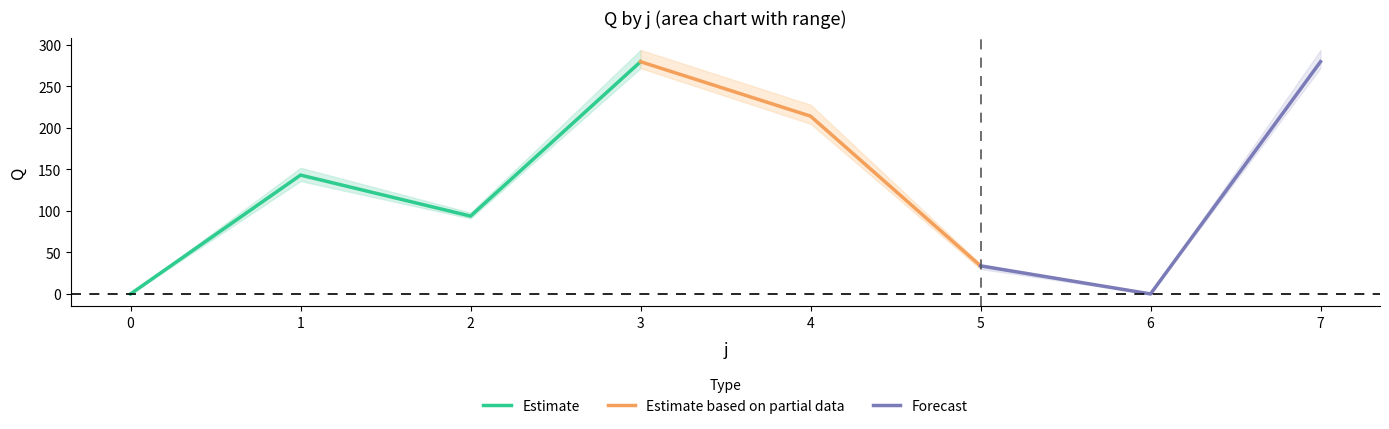

Read the Q_min value at 3.

272.0